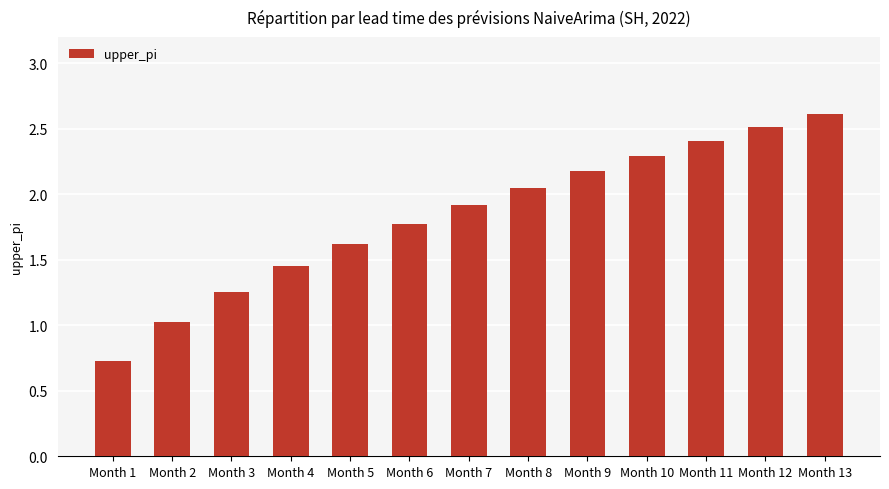

Where is the data nearest to the value 1?

Month 2